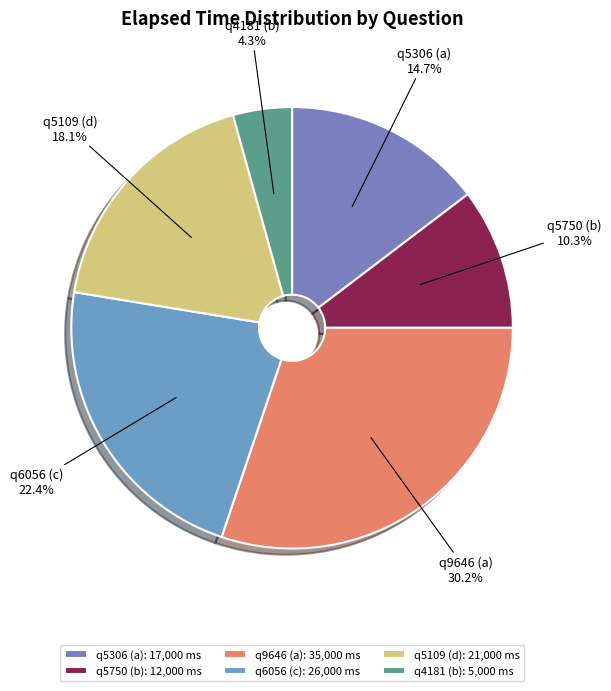

The q5306 (a) slice represents 15% of the pie. True or false?

True